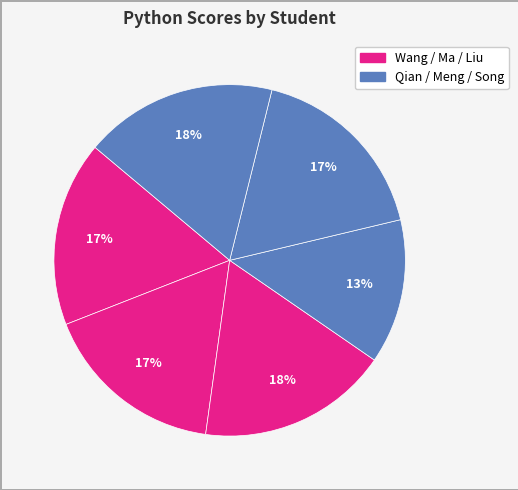

How many slices are in this pie chart?

6